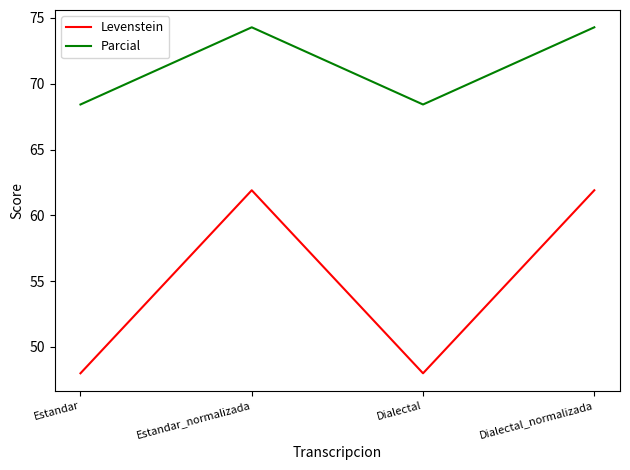

True or false: Parcial and Levenstein cross at least once.

False